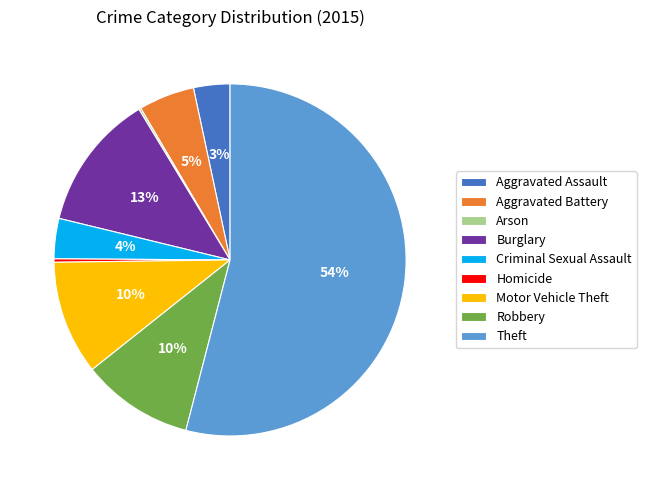

What is the majority slice?

Theft